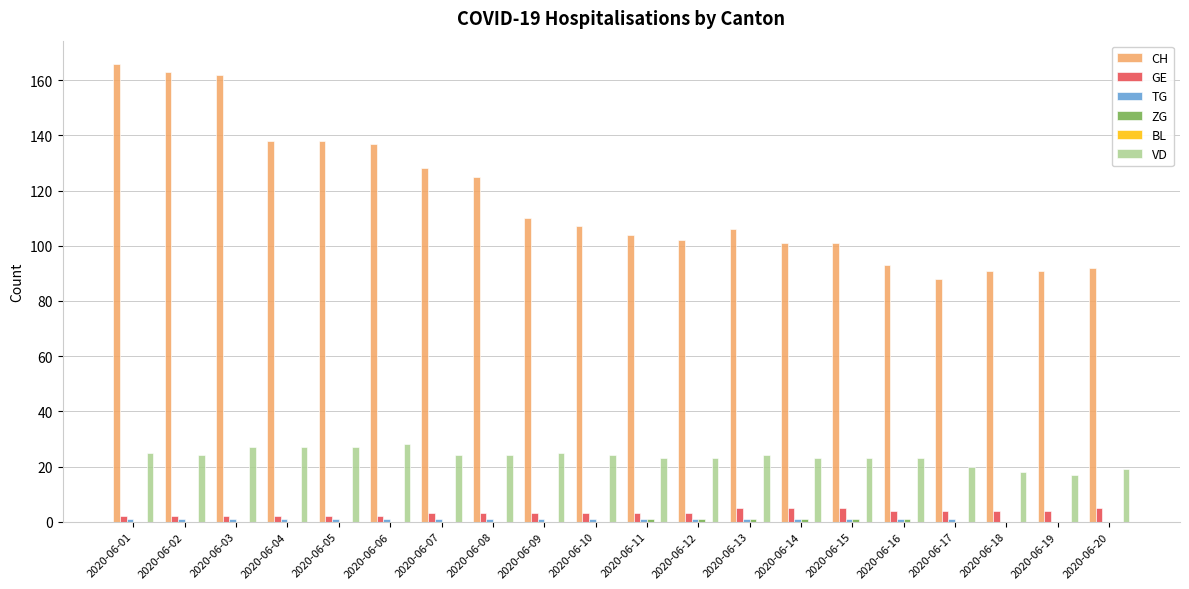

What is the maximum value shown in the chart?

166